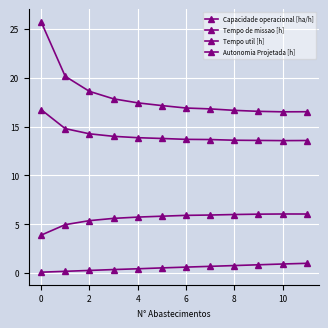

What is the sum of all Tempo de missao [h] values?

217.0